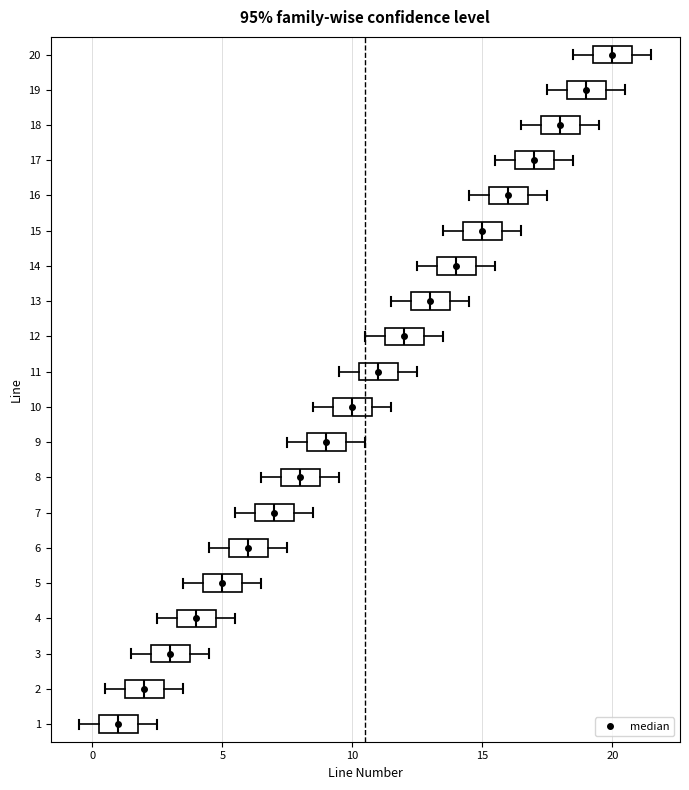

Which box's median line is the furthest to the right?

20